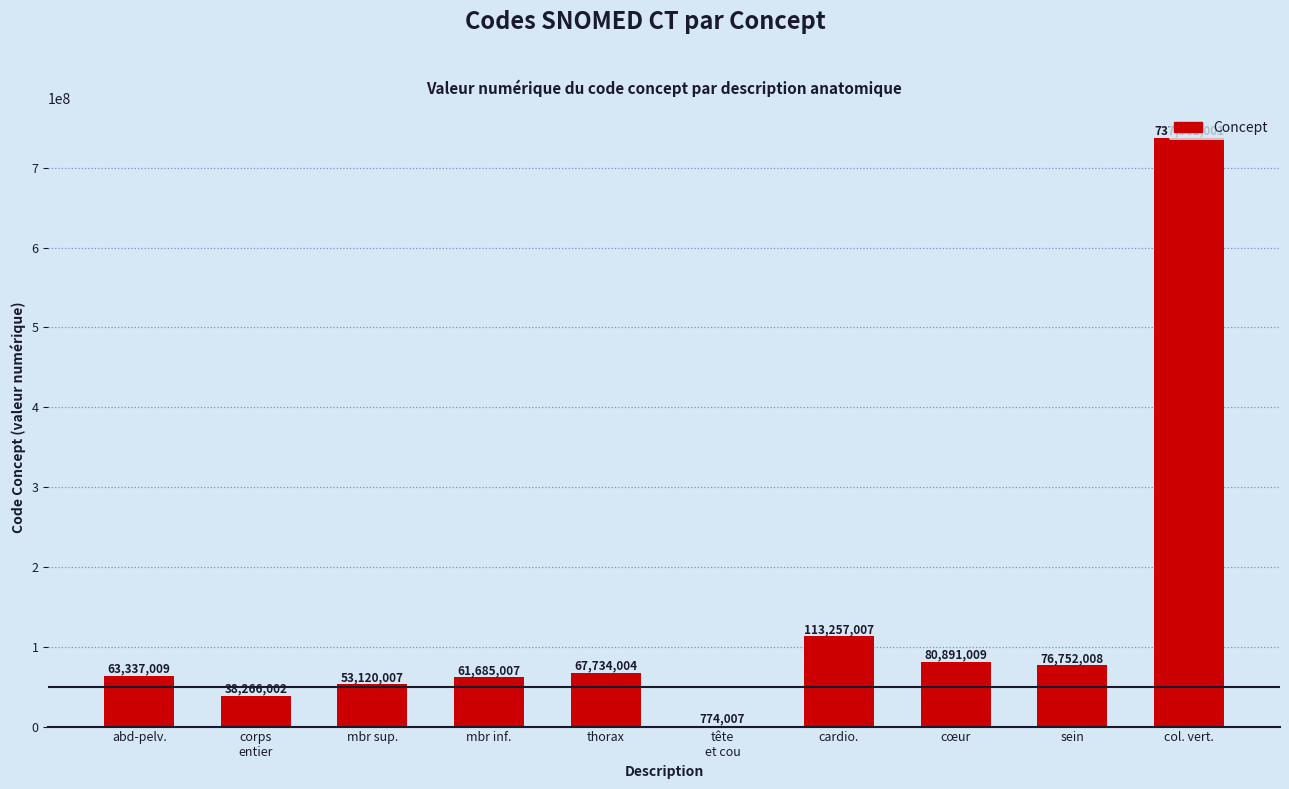

What is the sum of all values?

1293377061